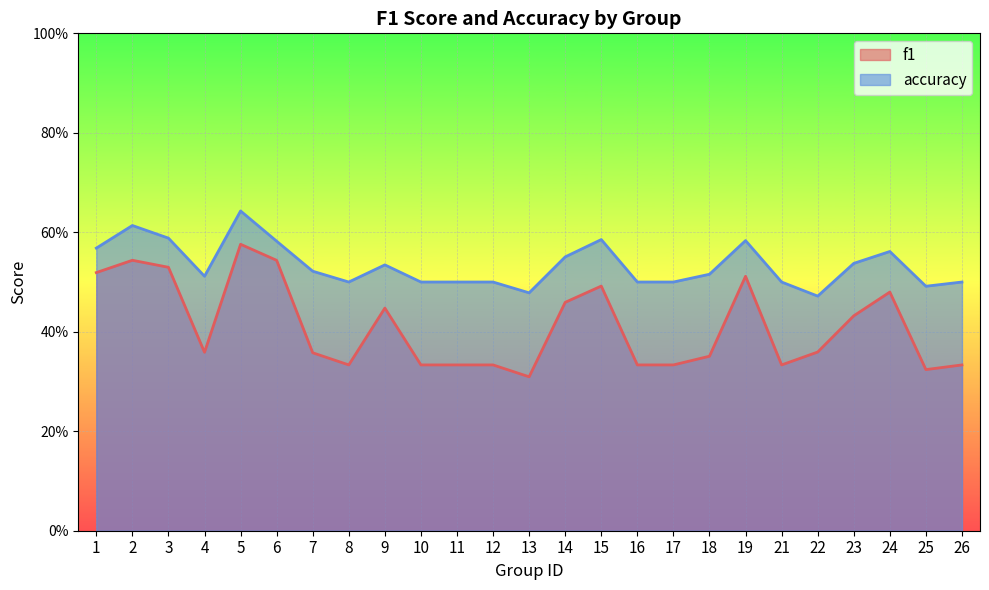

Does the chart display data point markers on the line(s)?

No